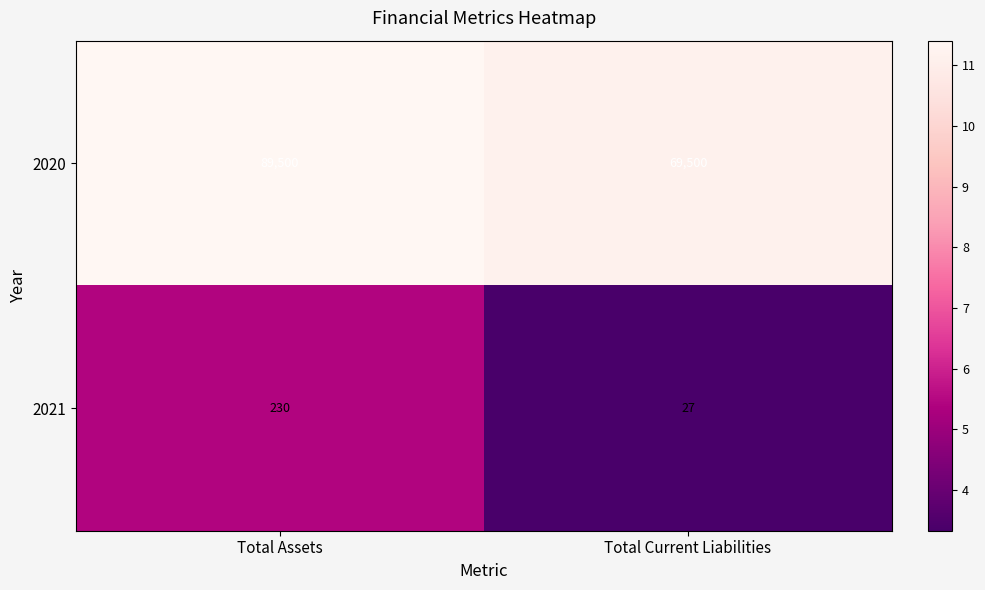

At which category does the chart reach its peak across all series?

Total Assets